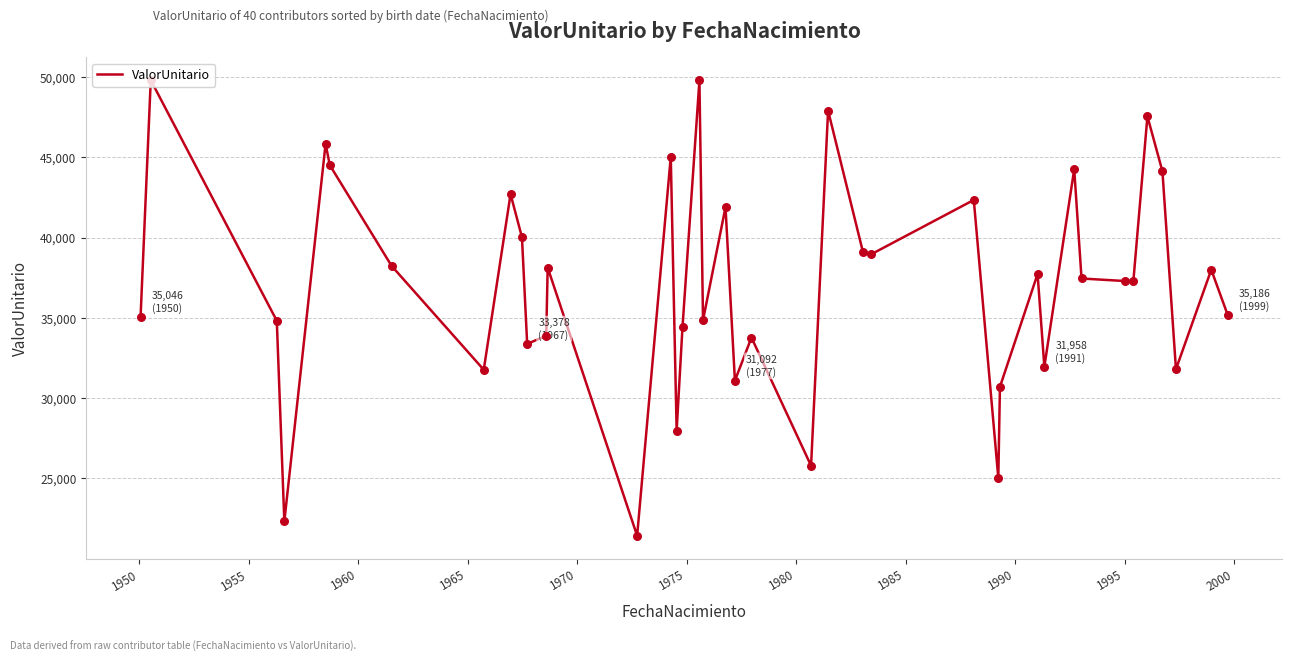

What is the difference between the maximum and minimum values?

28367.8